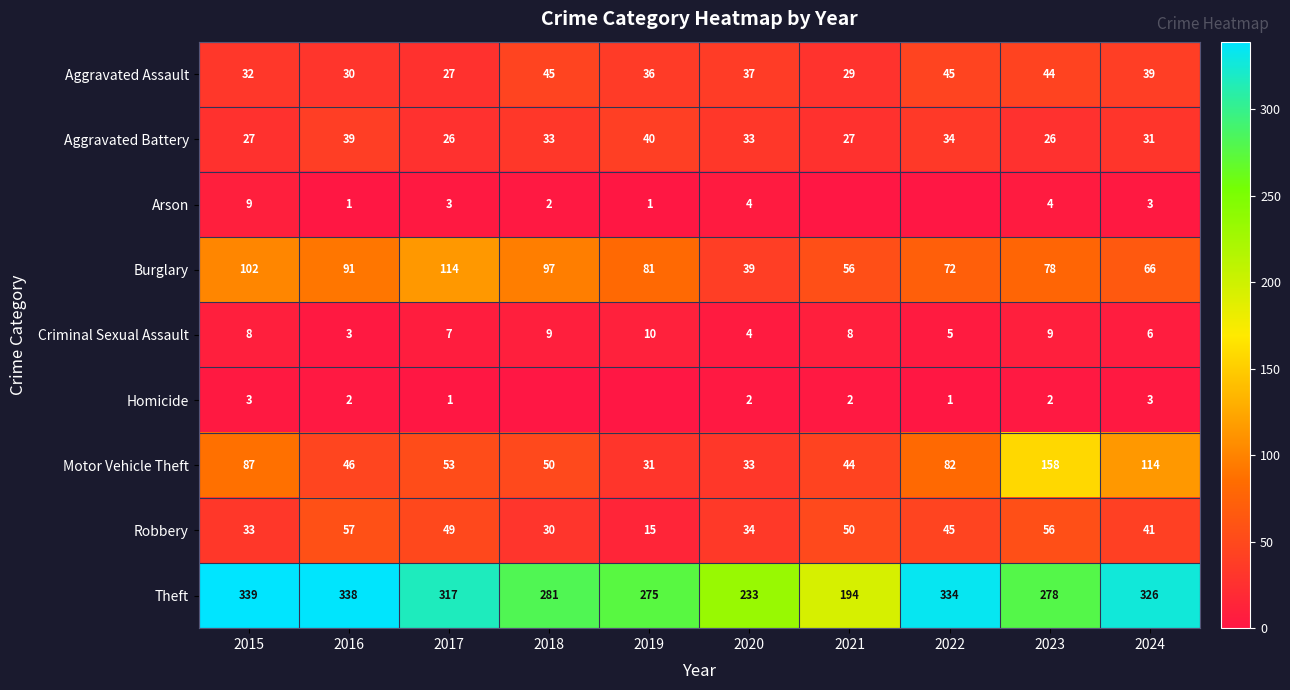

How many data points does each series have?

10